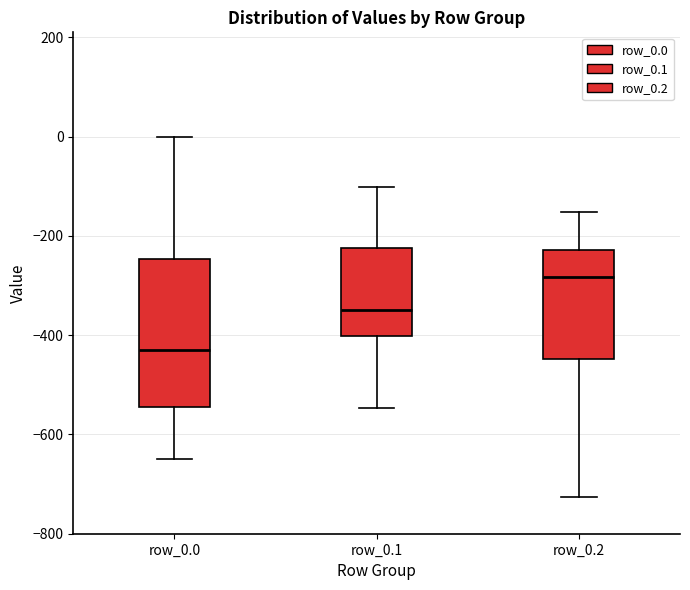

Where does the median line of the box for row_0.0 sit on the y-axis? The values are not printed on the chart, so give them approximately, as read against the axis.

-420